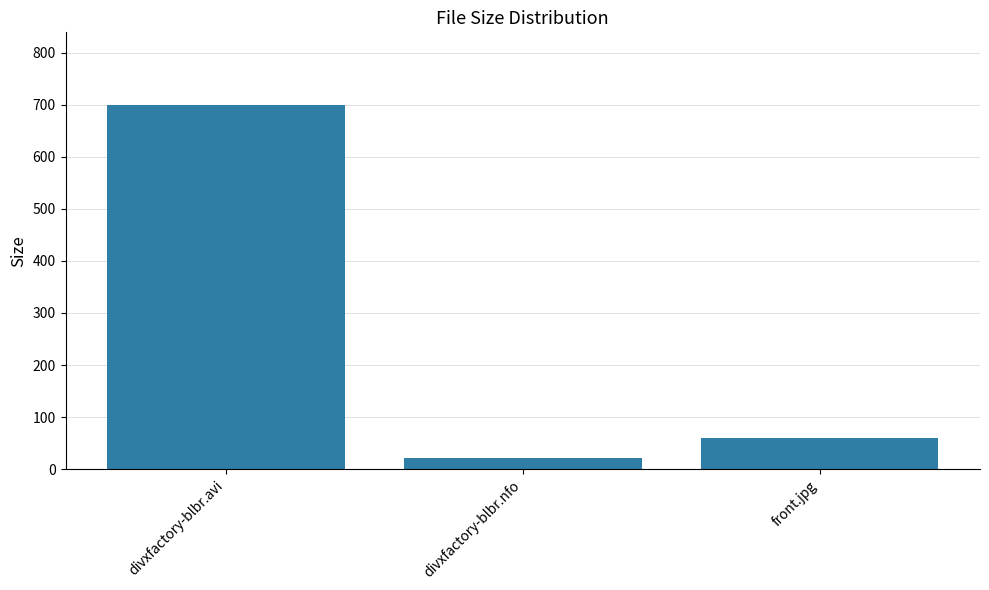

How many bars are there in total?

3